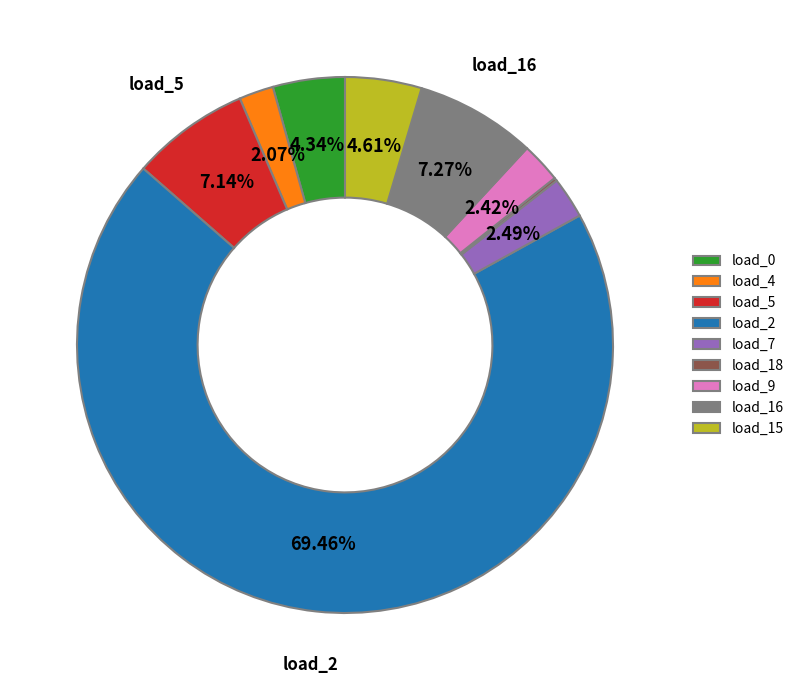

What is the largest slice in the pie chart?

load_2